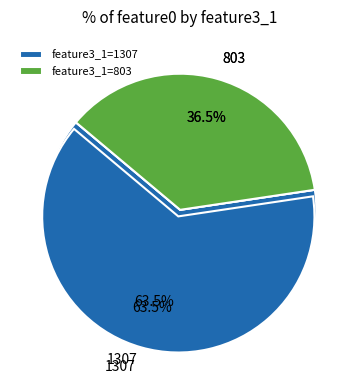

What percentage do 803 and 1307 together represent?

100.0%